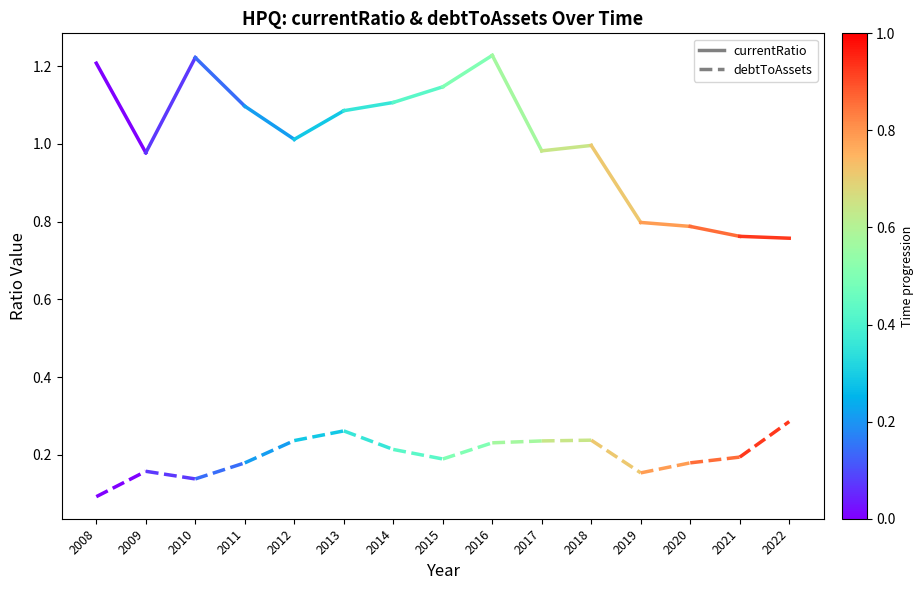

What is the sum of all debtToAssets values?

0.2